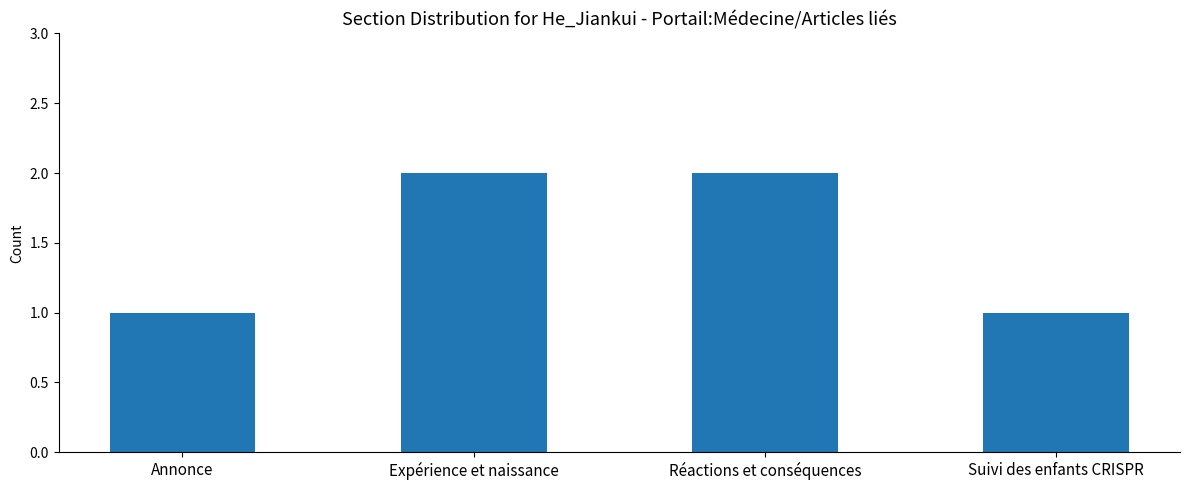

The value at Annonce is 0. True or false?

False